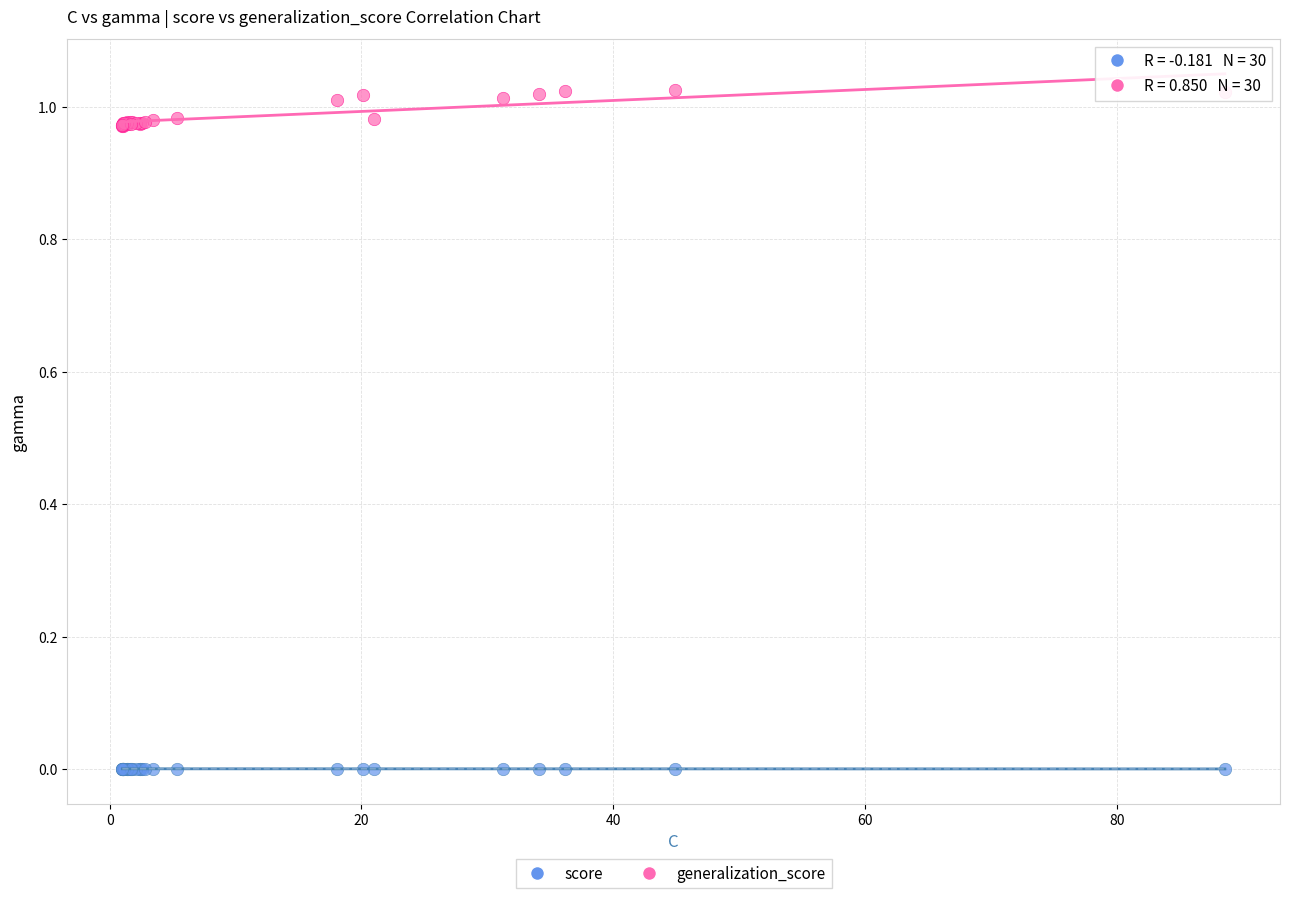

Which series contains the highest Y value?

generalization_score